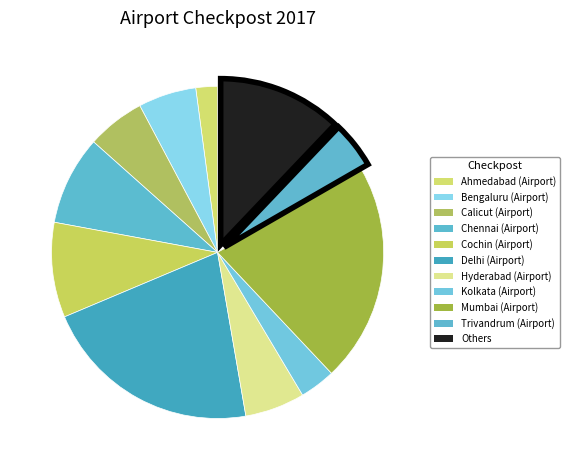

Is there a majority slice in this chart?

No